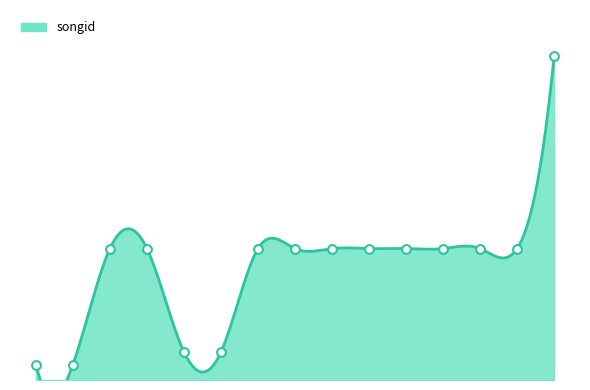

Between 293664 and 906868, which is larger?

906868